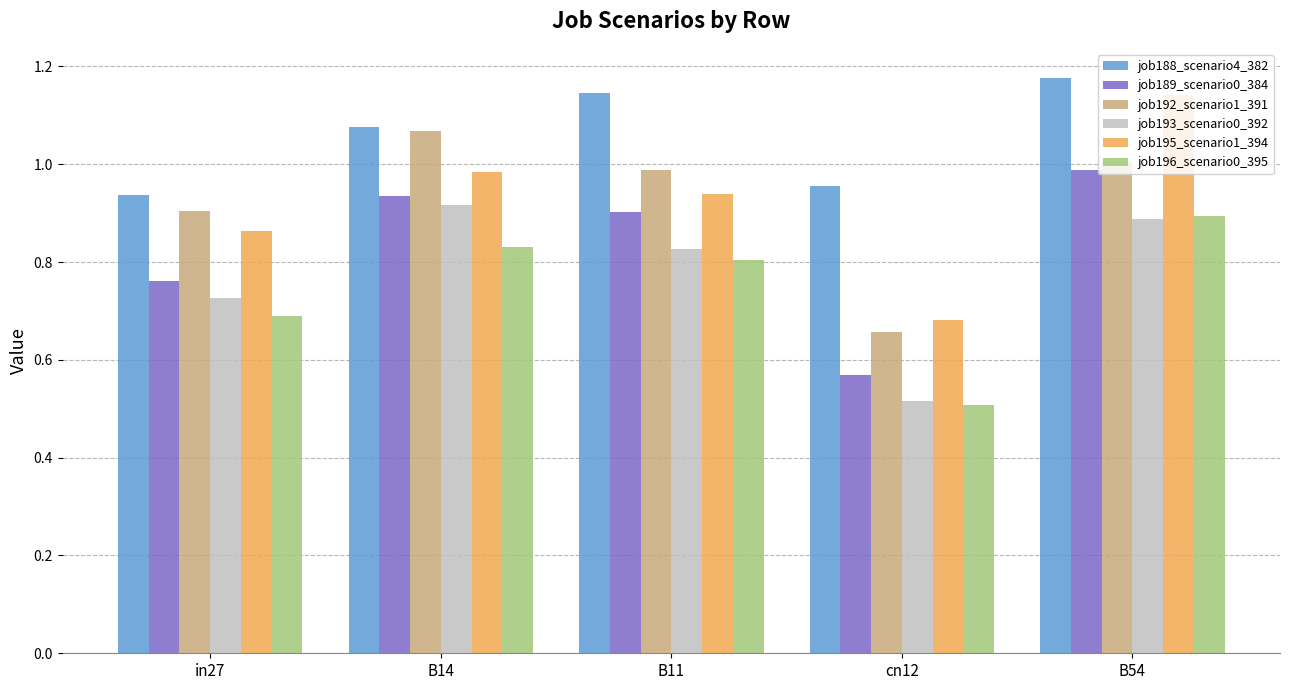

Between in27 and cn12, which series saw the biggest shift?

job192_scenario1_391